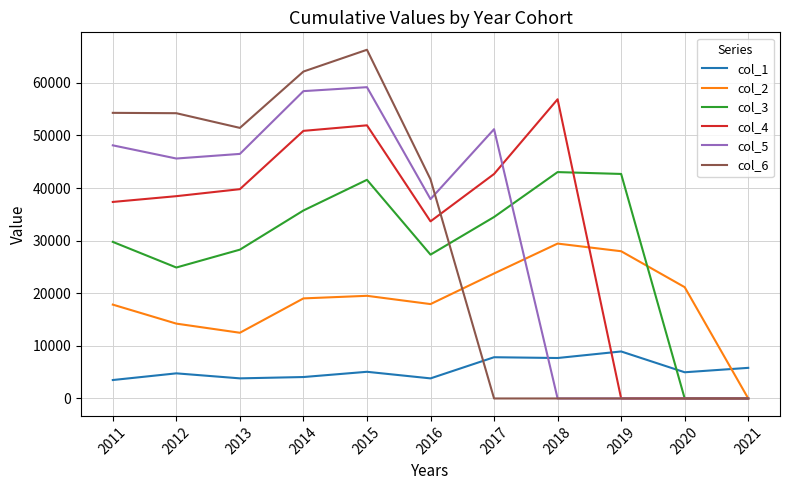

Which series changed the most between 2017 and 2021?

col_5